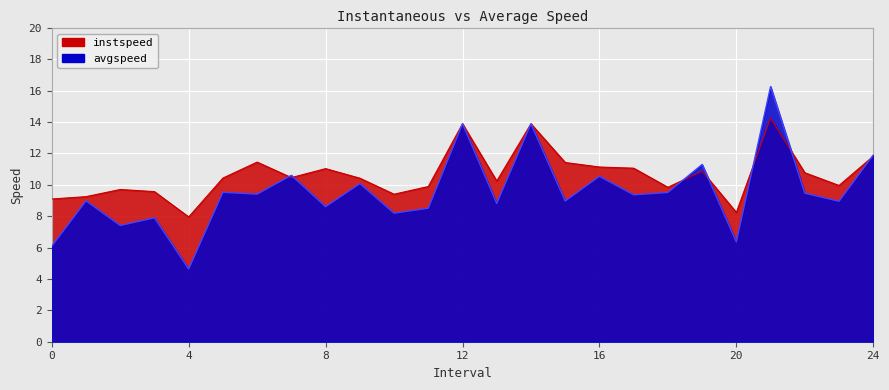

The instspeed series shows 3.2 at 21.0. True or false?

False